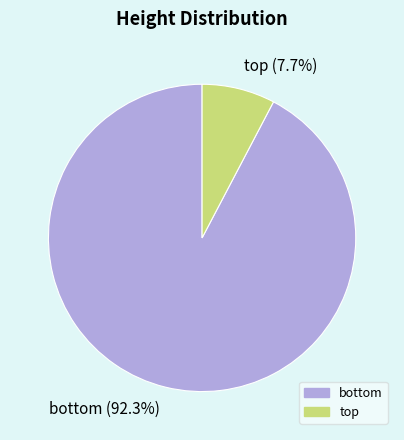

How many slices are in this pie chart?

2